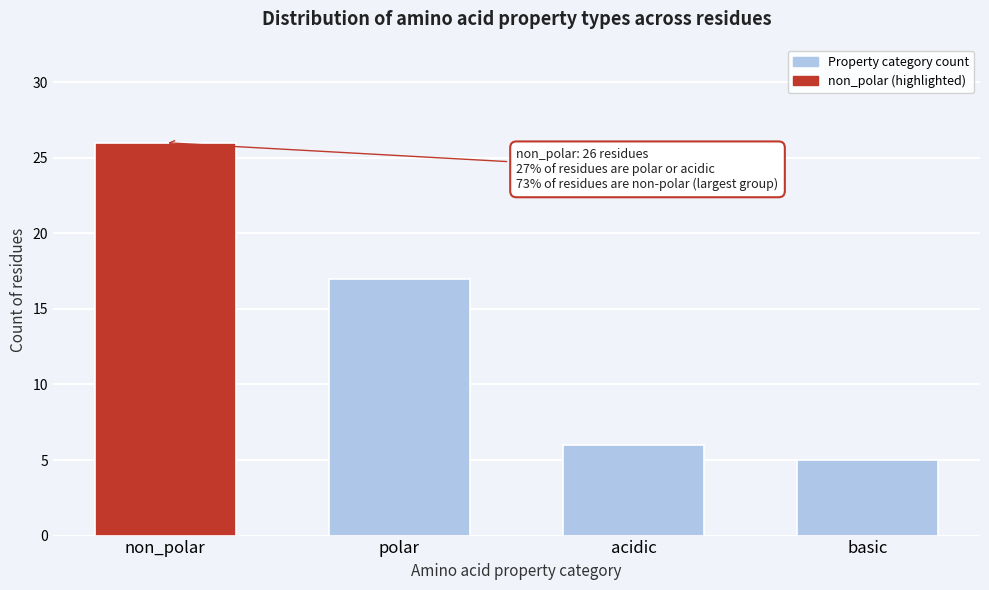

Reading right to left, what are all the values shown in this chart?

5	6	17	26